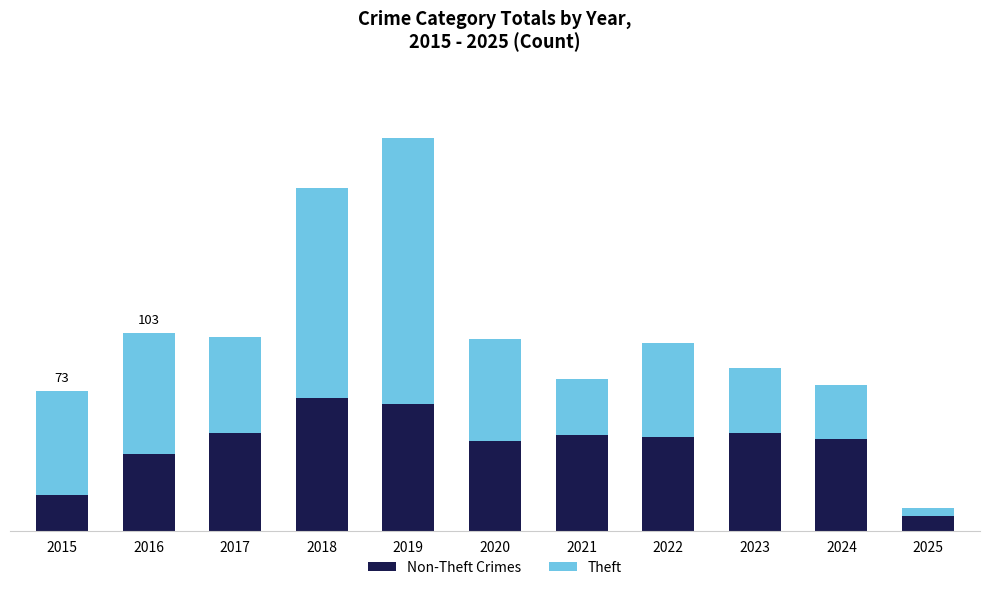

Are the bars grouped side by side (vs. stacked)?

No